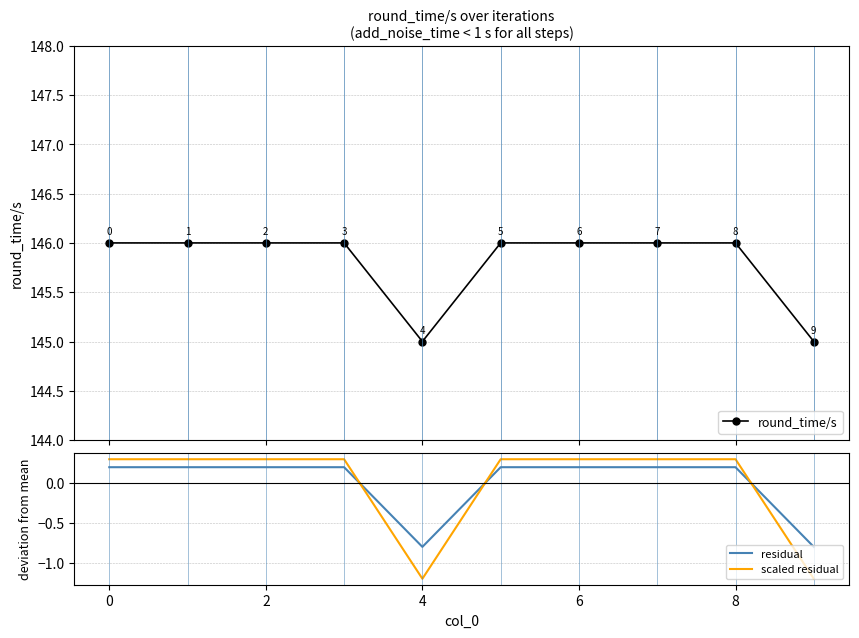

The residual series shows 0.2 at 6. True or false?

True